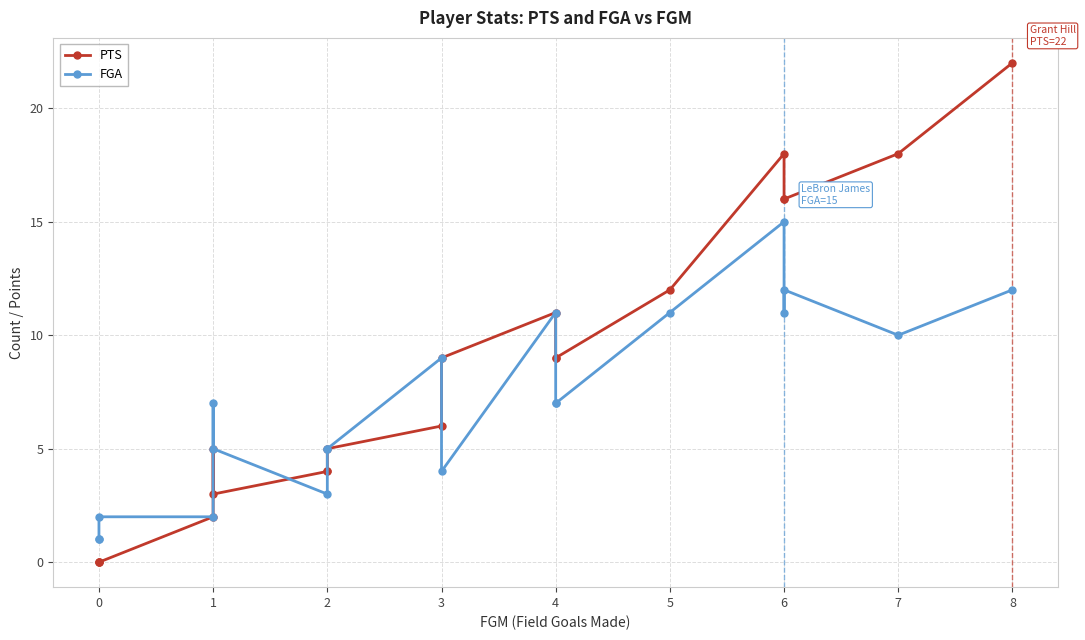

What is the difference between the second highest and minimum values in the FGA series?

11